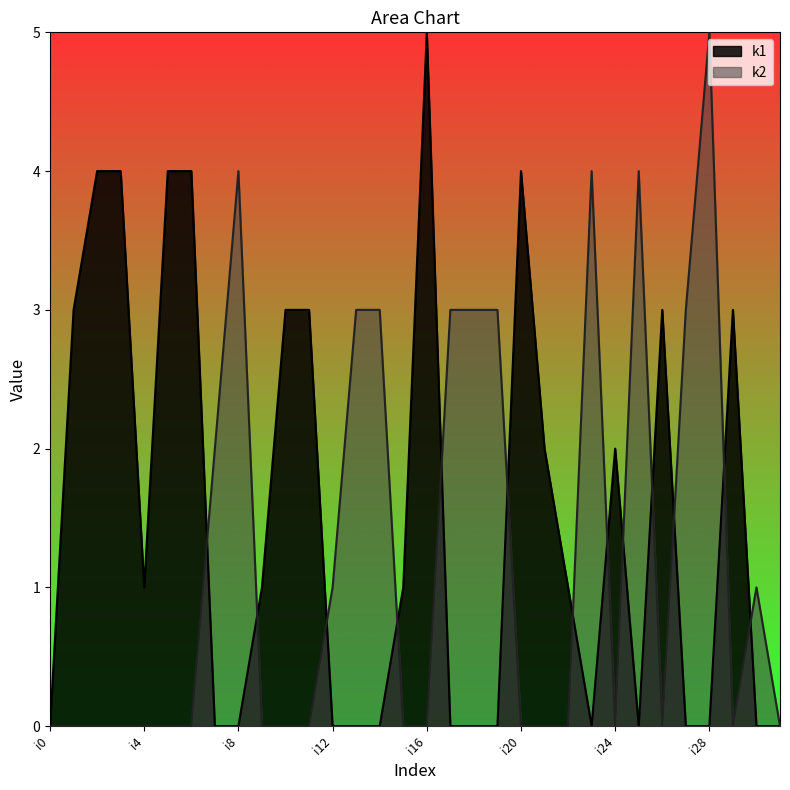

How many lines are shown in the chart?

2